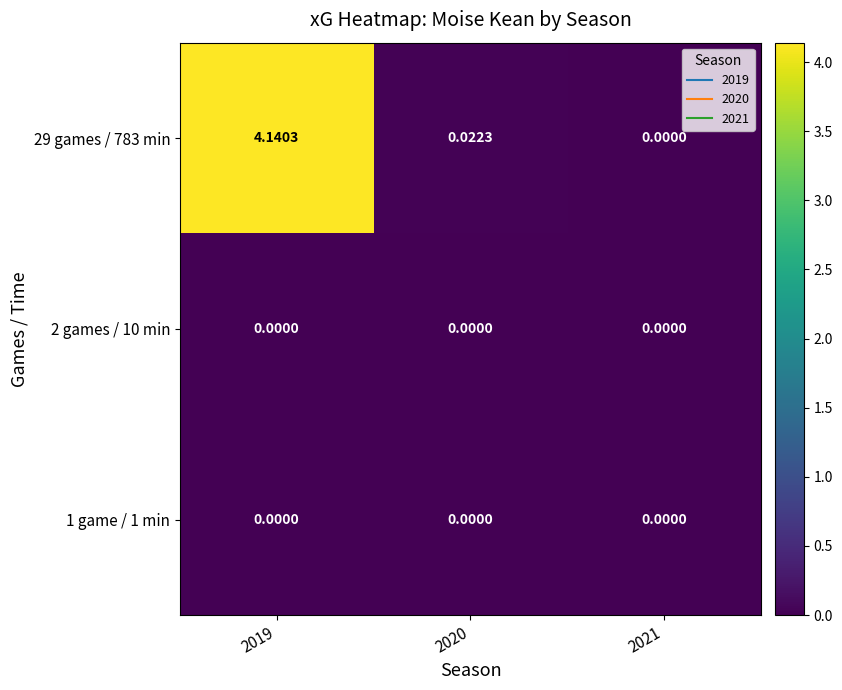

How many series are shown in this chart?

3